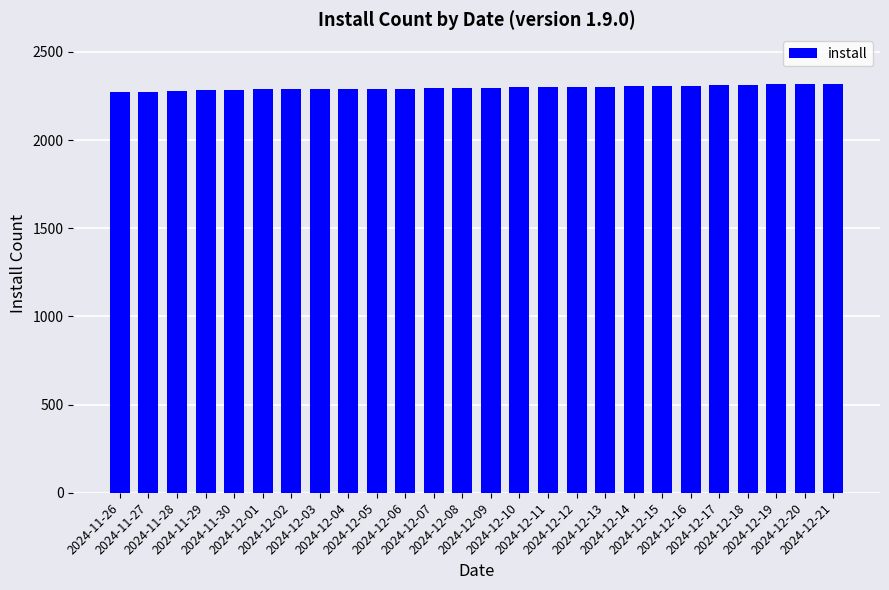

Does the chart contain stacked bars?

No